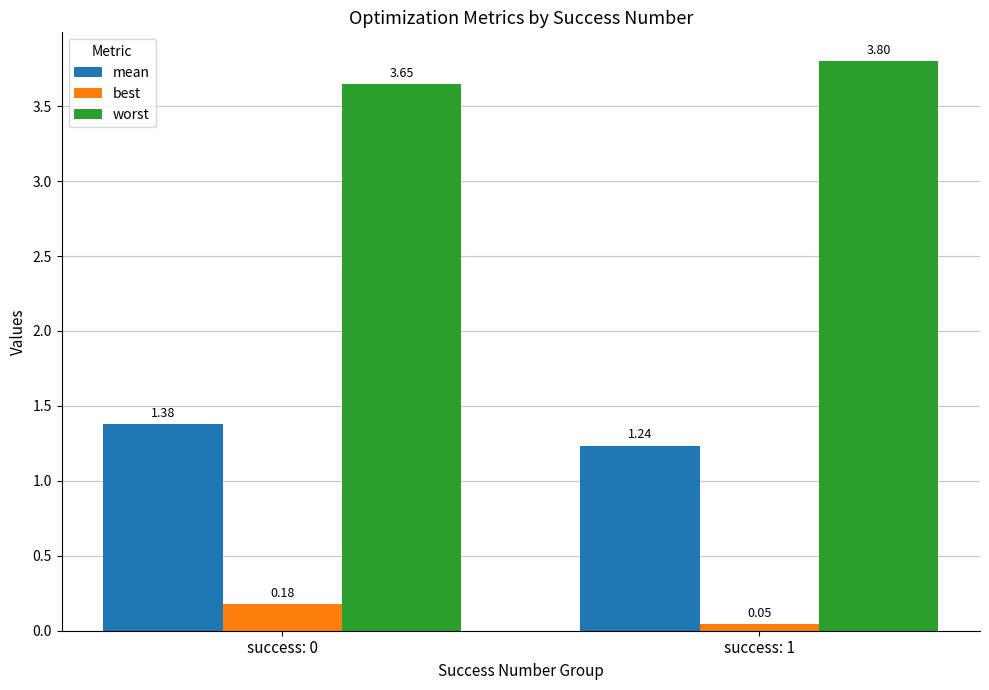

What is the total value across all series at success: 1?

5.1